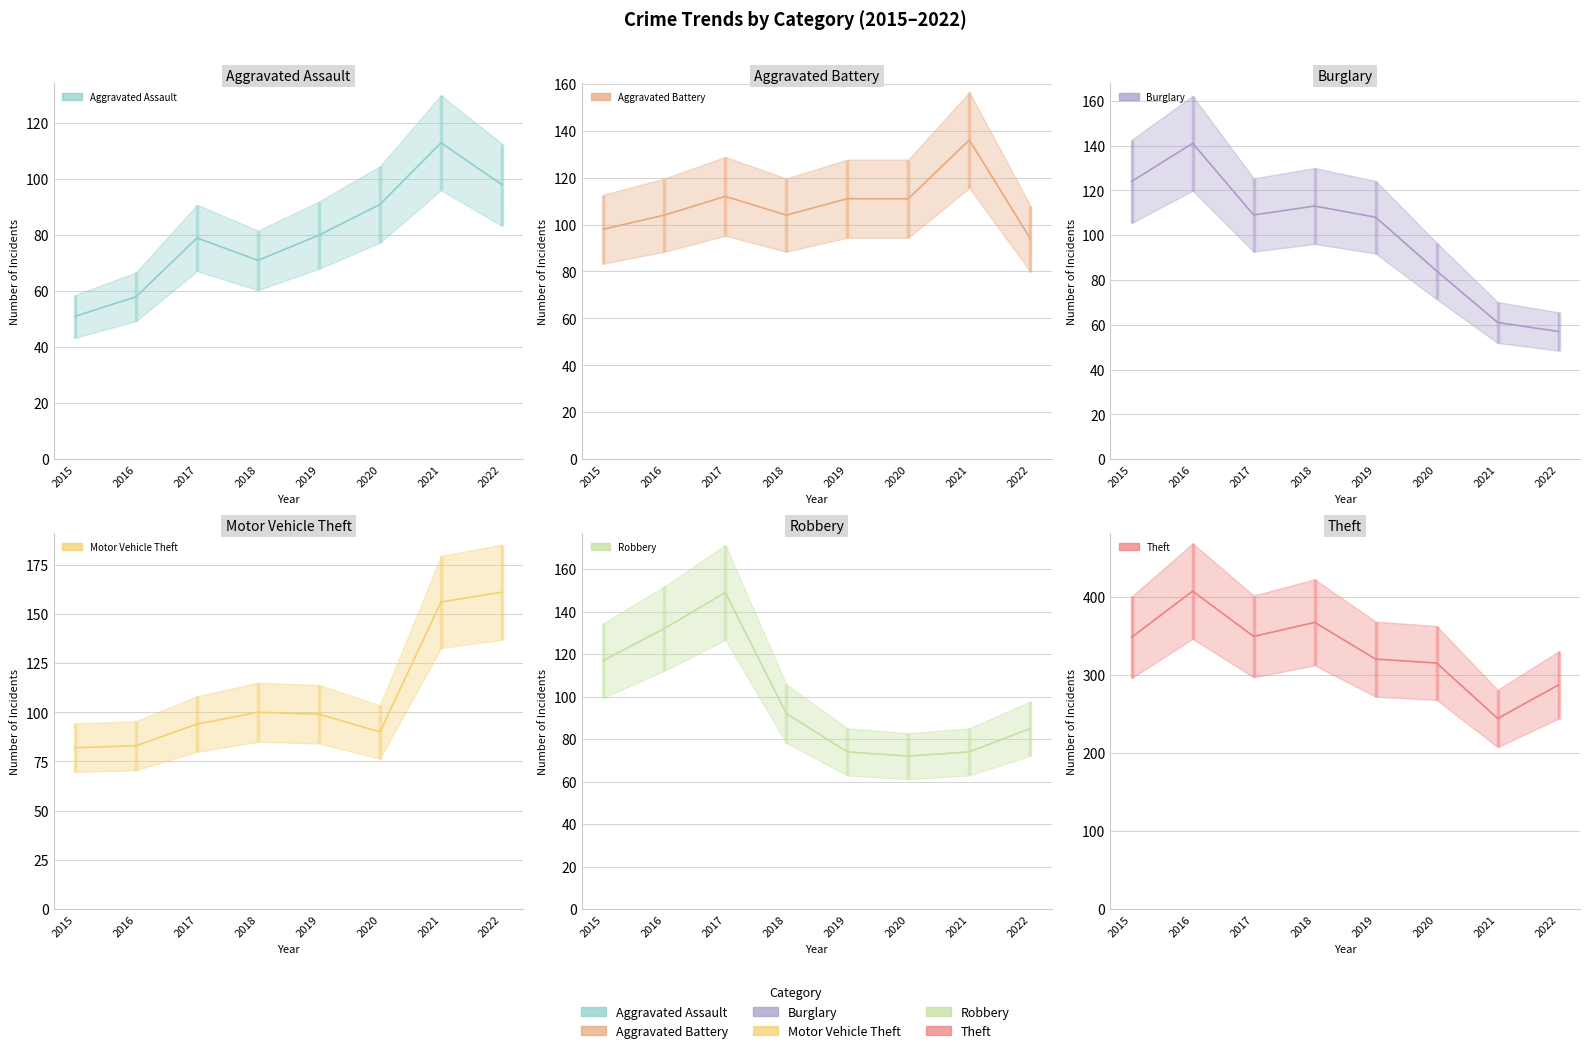

Which category has the highest value in the Theft series?

2016